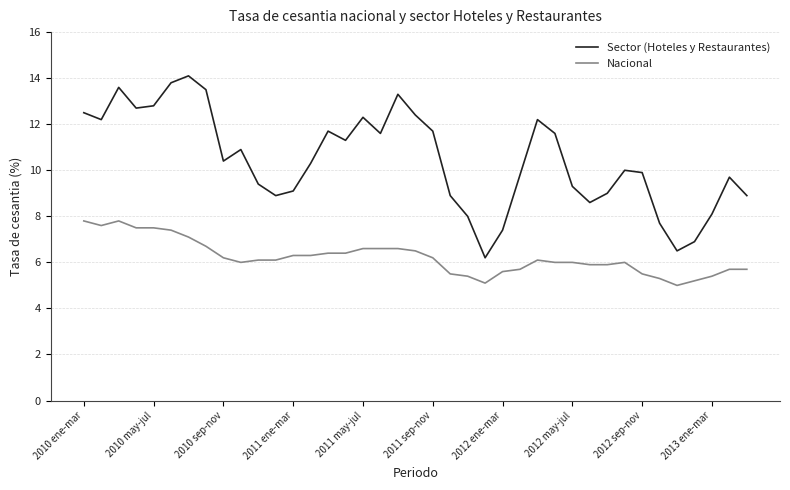

List the series in order of their overall mean, lowest first.

Nacional, Sector (Hoteles y Restaurantes)